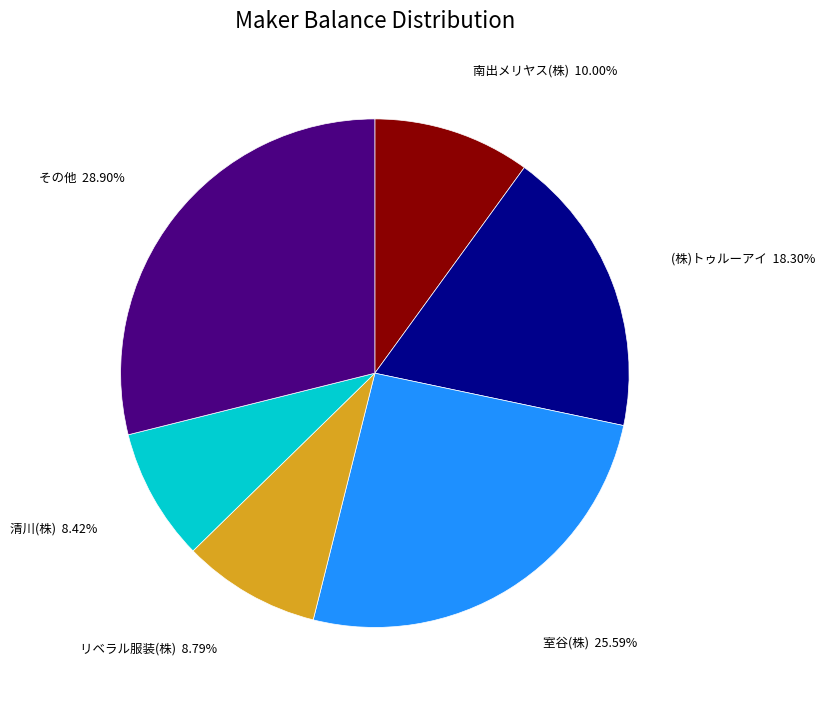

Does any single category account for the majority?

No